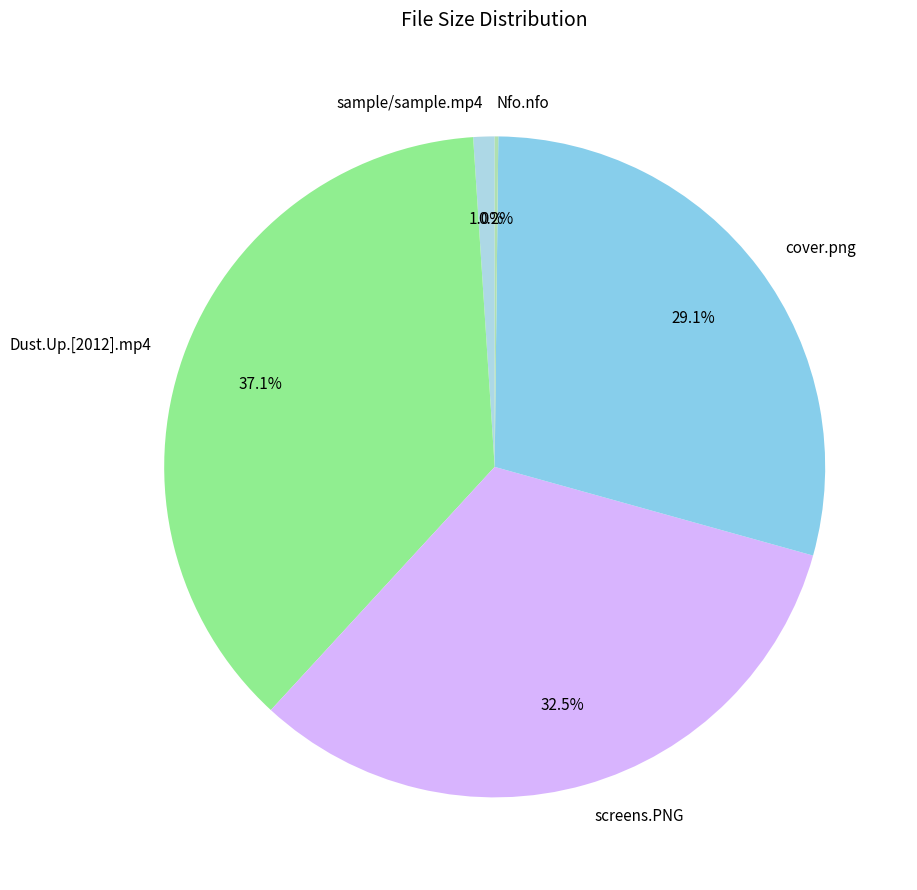

Is the sum of sample/sample.mp4 and screens.PNG greater than half?

No